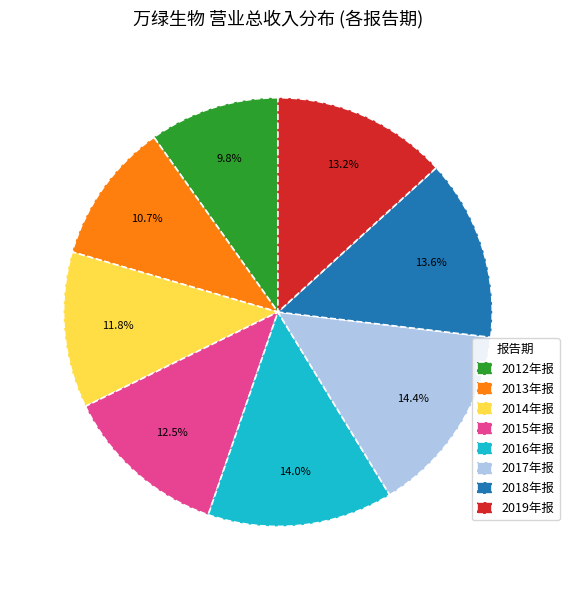

Is the sum of 2016年报 and 2017年报 greater than half?

No